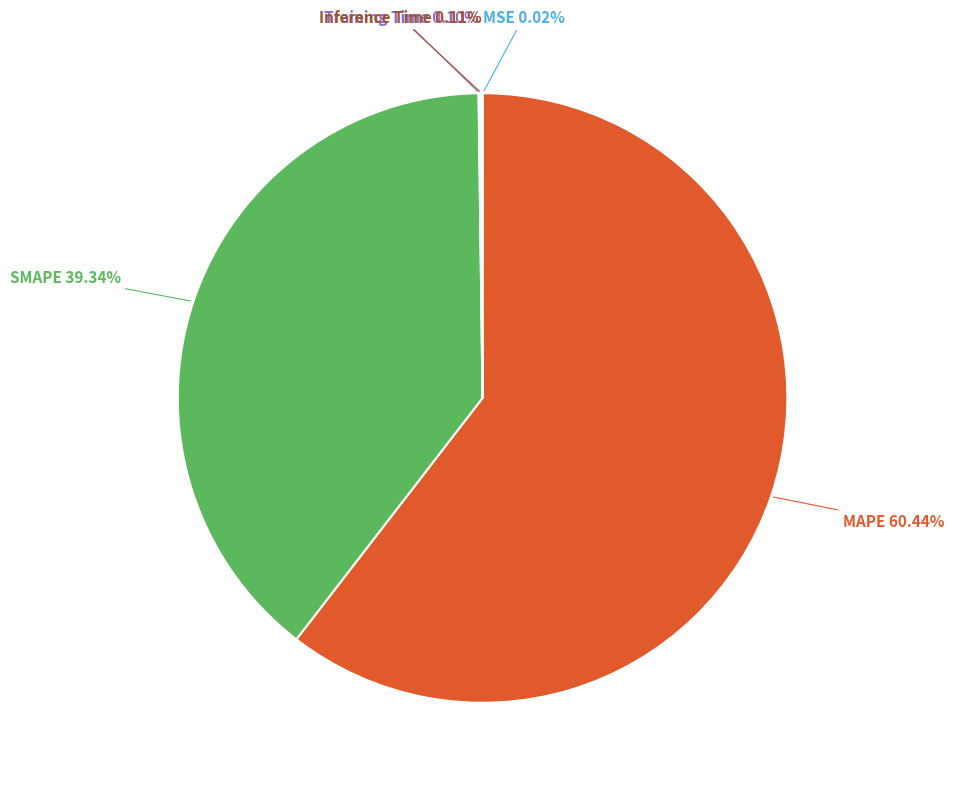

How much of the chart is everything except MAPE?

39.6%